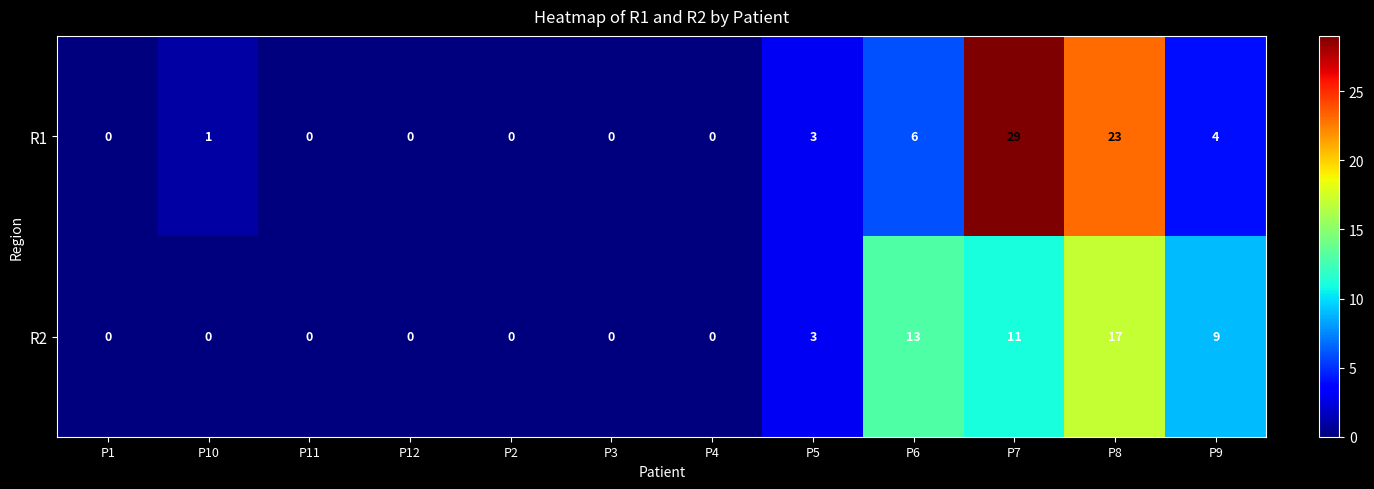

Reading right to left, list all the values displayed in this chart.

R1: 4	23	29	6	3	0	0	0	0	0	1	0
R2: 9	17	11	13	3	0	0	0	0	0	0	0